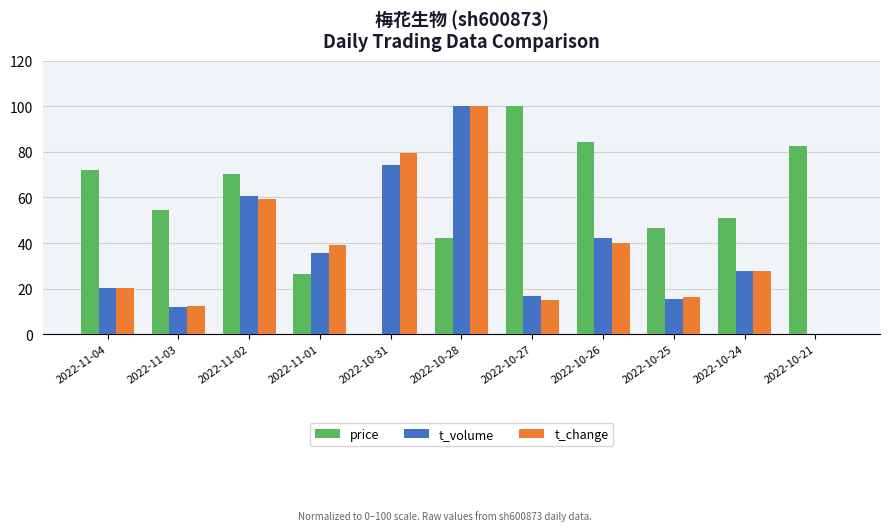

Reading left to right, list all the values displayed in this chart.

price: 71.9	54.4	70.2	26.3	0.0	42.1	100.0	84.2	46.5	50.9	82.5
t_volume: 20.5	11.9	60.6	35.5	74.2	100.0	16.8	42.2	15.3	27.8	0.0
t_change: 20.3	12.5	59.4	39.1	79.7	100.0	15.1	40.1	16.1	27.6	0.0